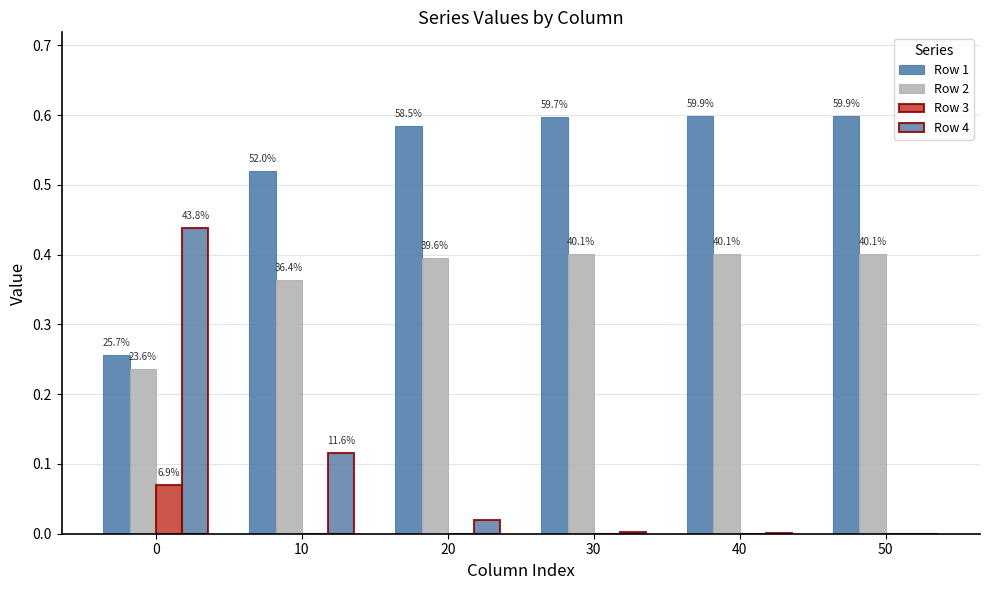

Are the bars horizontal?

No